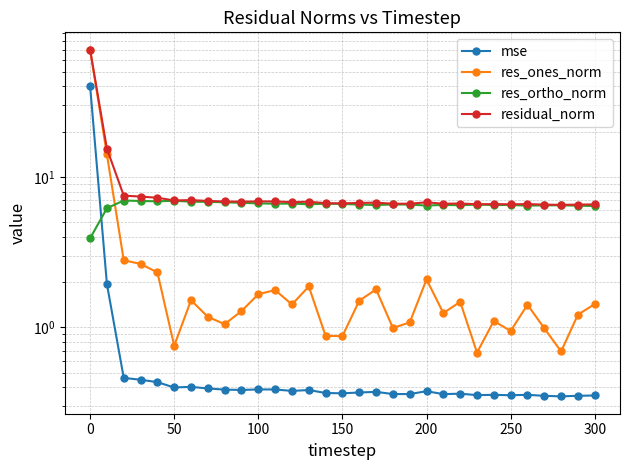

Is this an area chart (filled region under the line)?

No